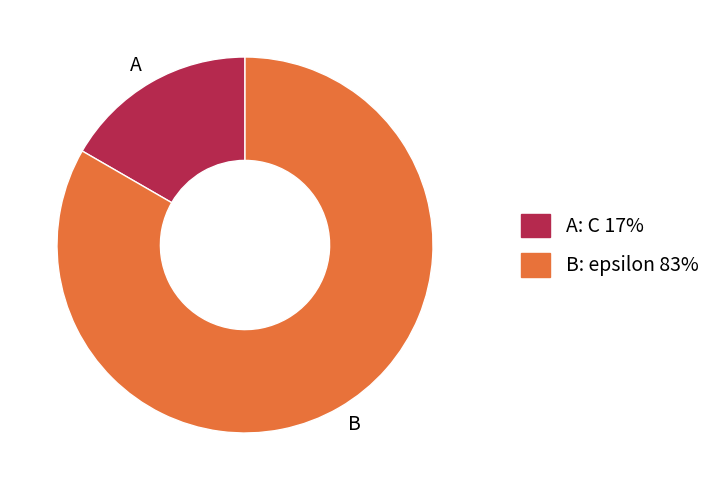

Does any single category account for the majority?

Yes